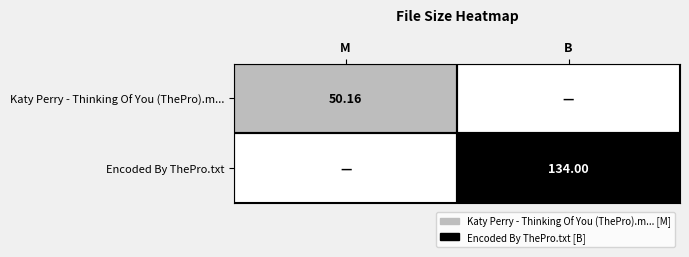

Rank the series at B from highest to lowest value.

Encoded By ThePro.txt, Katy Perry - Thinking Of You (ThePro).m...